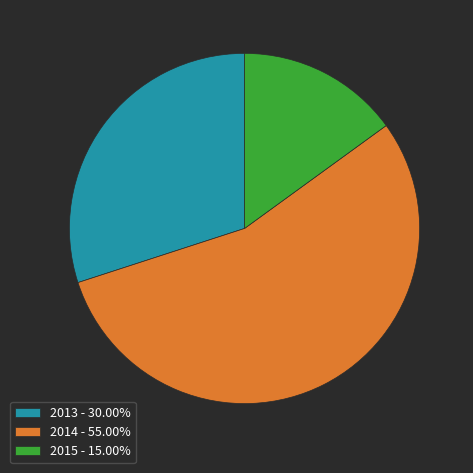

Approximately how many times larger is the value at 2014 - 55.00% compared to 2015 - 15.00%?

3.7